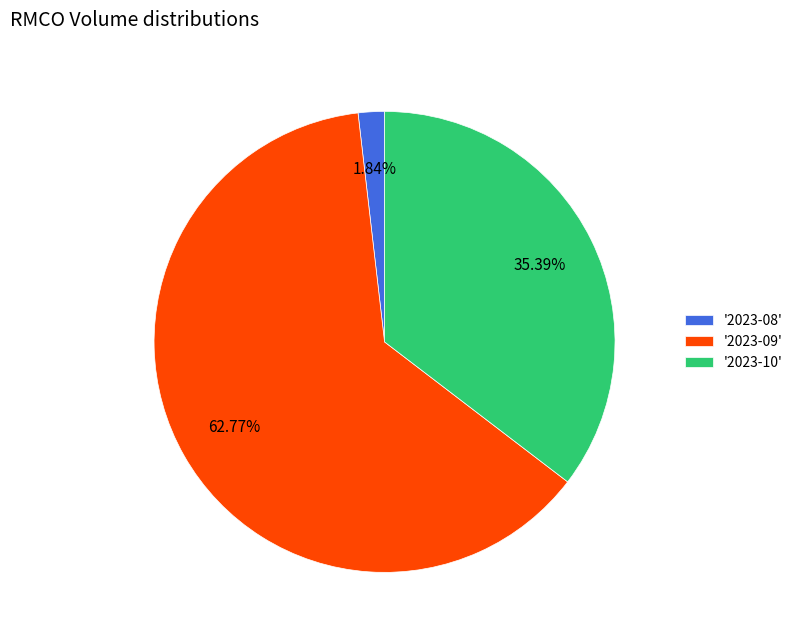

Is the sum of '2023-09' and '2023-08' greater than half?

Yes